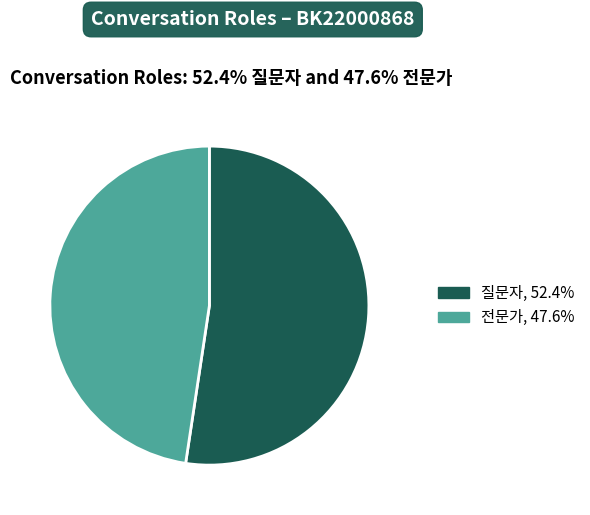

Approximately how many times larger is the value at 전문가 compared to 질문자?

0.9